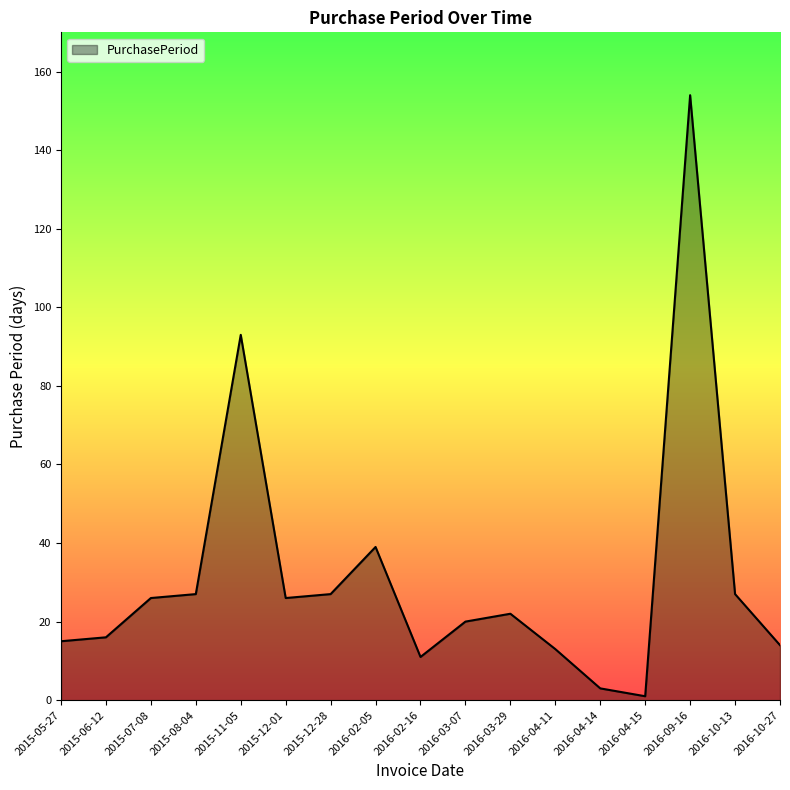

Which category has the highest value across all series?

2016-09-16